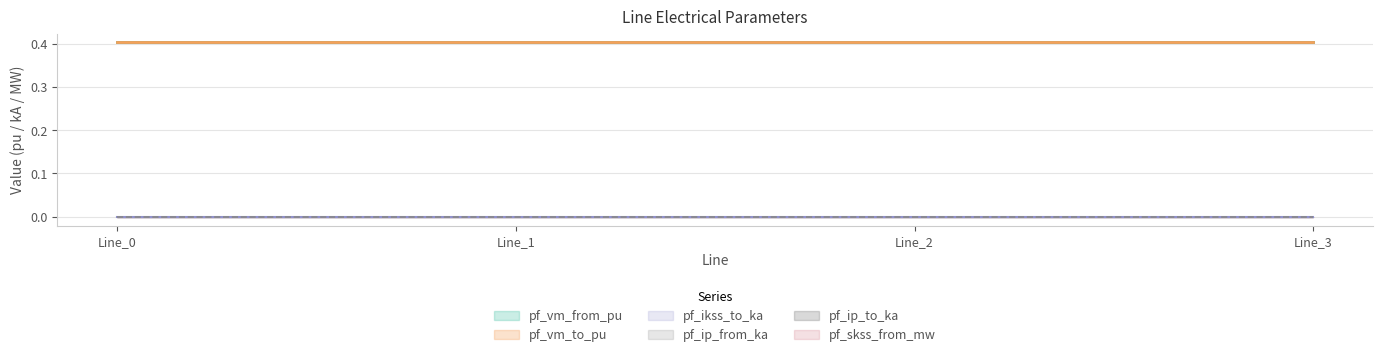

What is the difference between the highest and lowest values at Line_1?

0.4